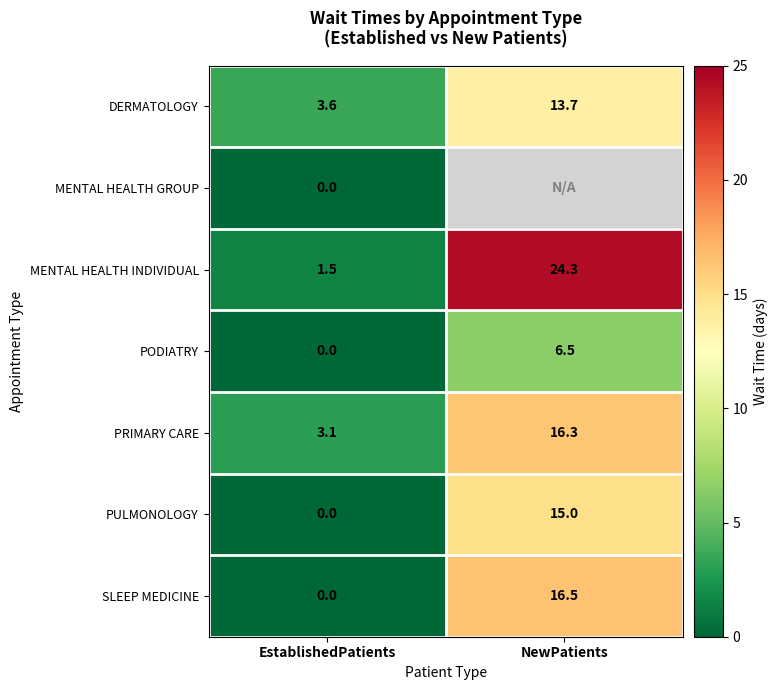

How many positive values does the SLEEP MEDICINE series have?

1